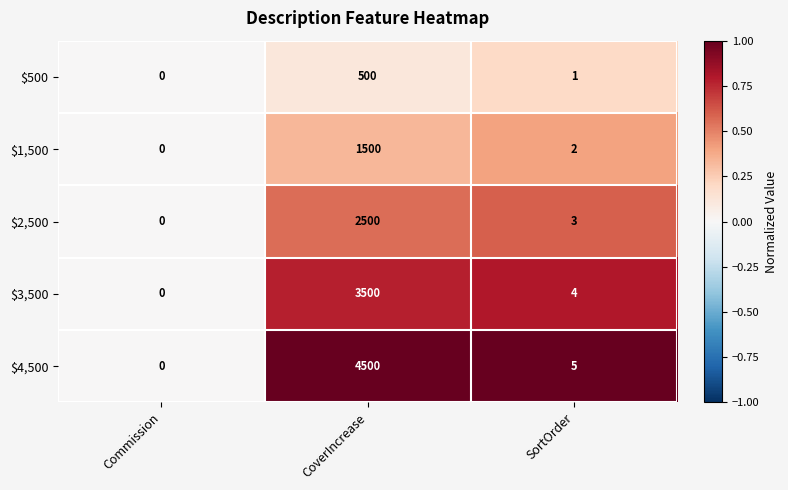

True or false: $4,500 has a value of 7583 at CoverIncrease.

False